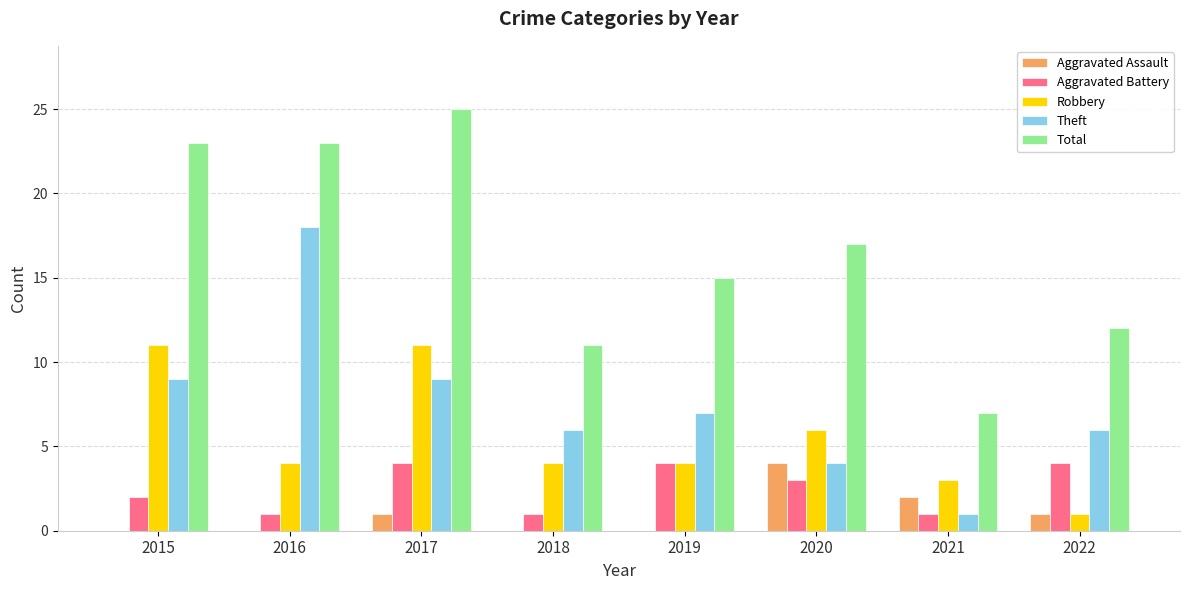

How many Aggravated Assault values are between 0 and 2?

7